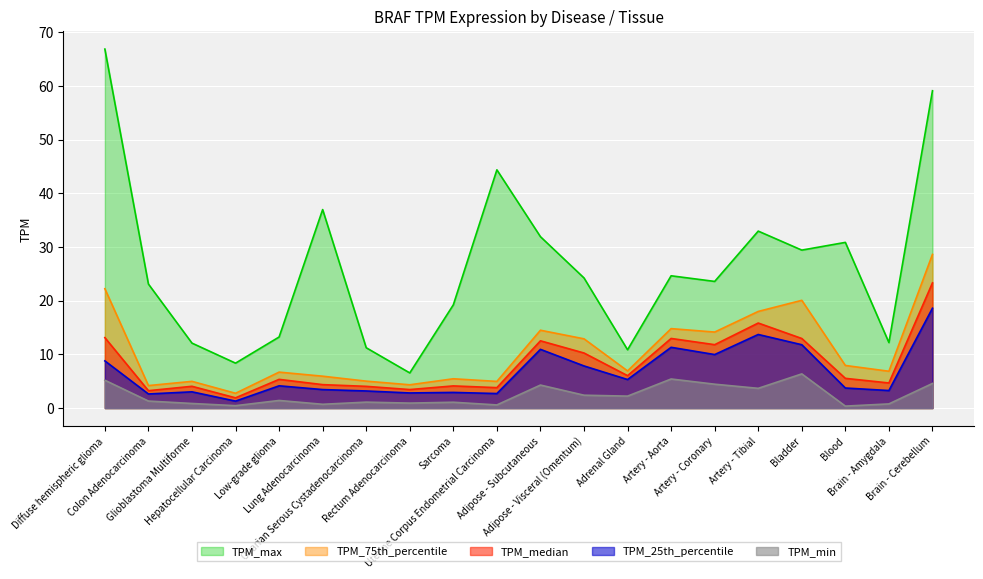

True or false: TPM_max and TPM_75th_percentile intersect in this chart.

False